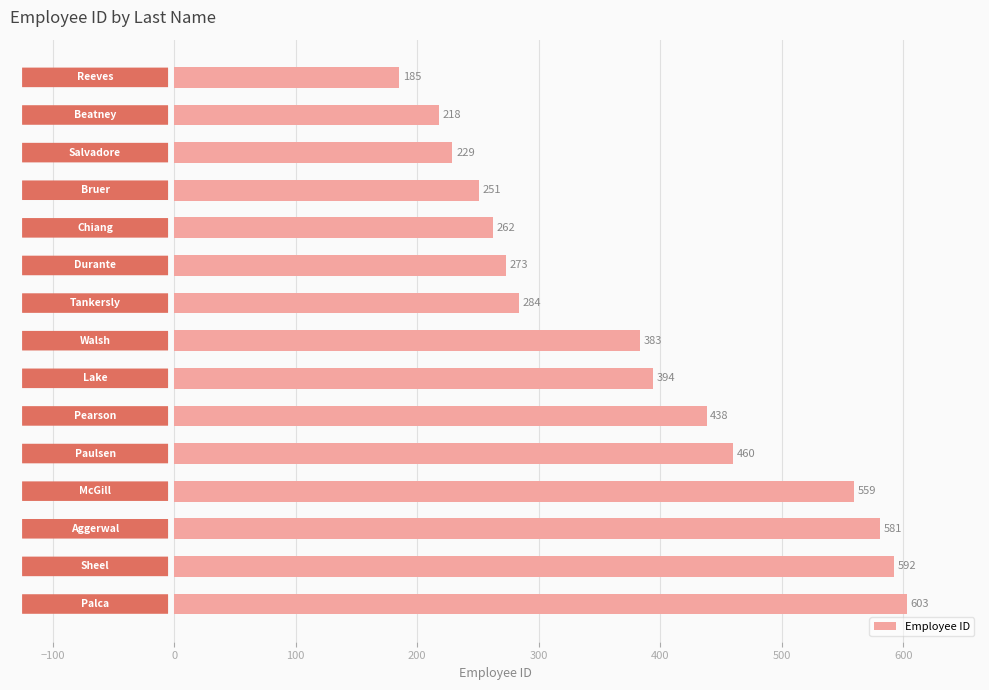

Reading top to bottom, what are all the values shown in this chart?

185	218	229	251	262	273	284	383	394	438	460	559	581	592	603